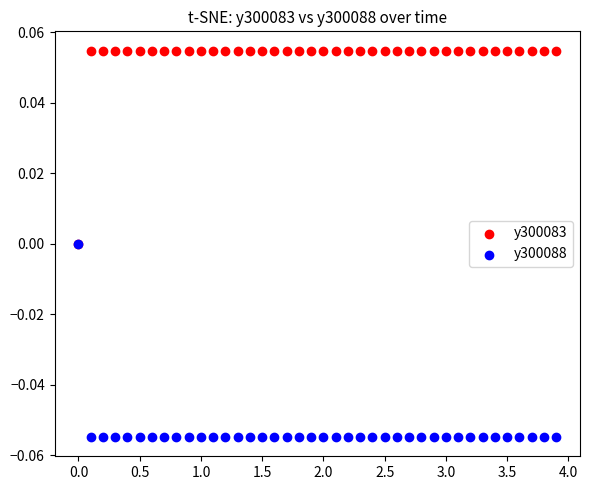

What are all the series names shown in the legend?

y300083, y300088